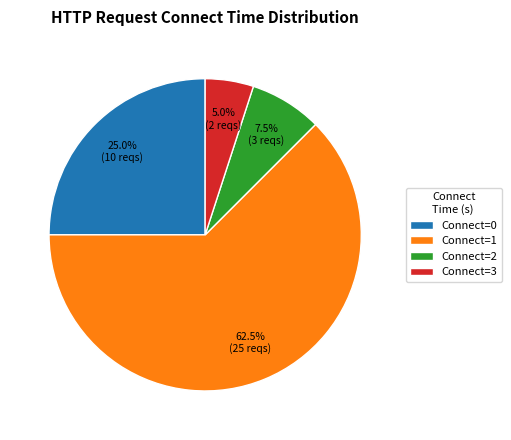

Which category accounts for the majority?

Connect=1